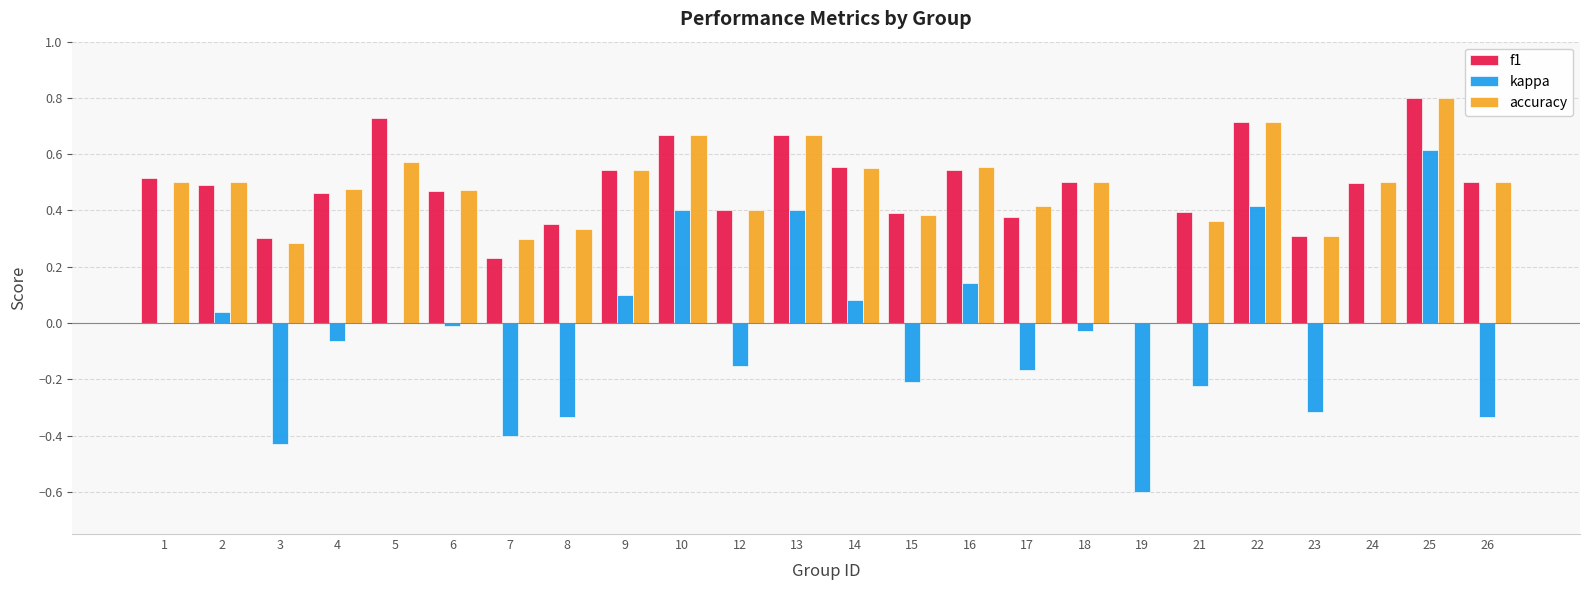

At which category is the sum across all series the highest?

25